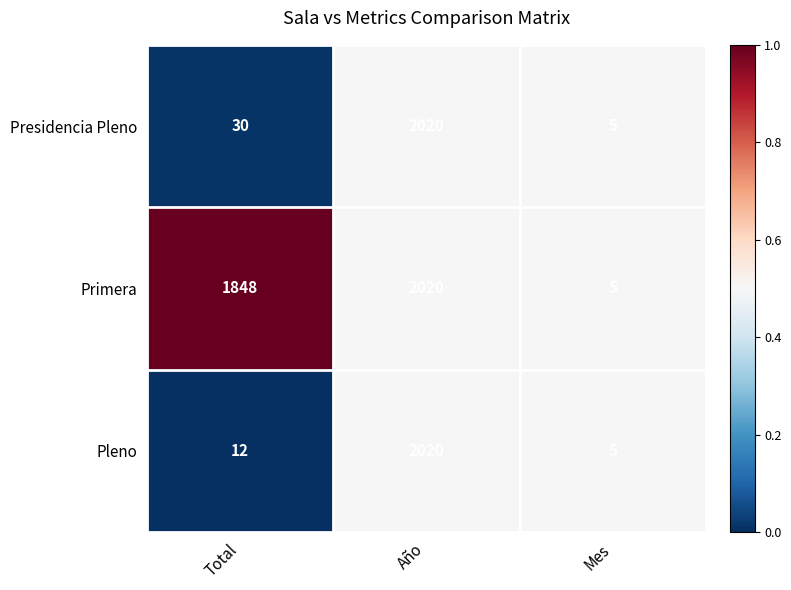

True or false: Presidencia Pleno has a value of 8 at Mes.

False